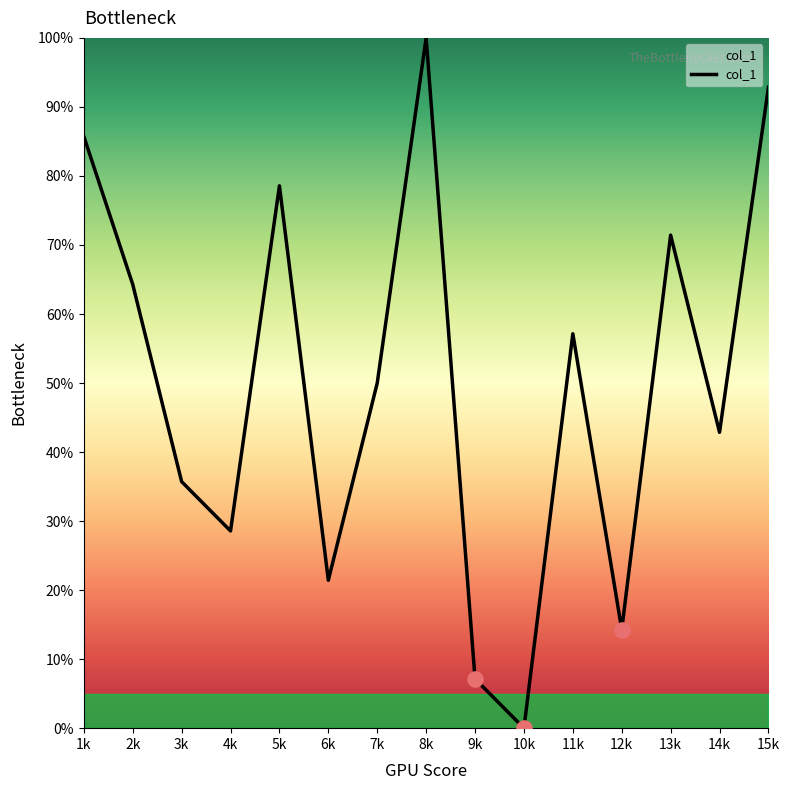

What is the change in value from 4k to 15k?

+64.3